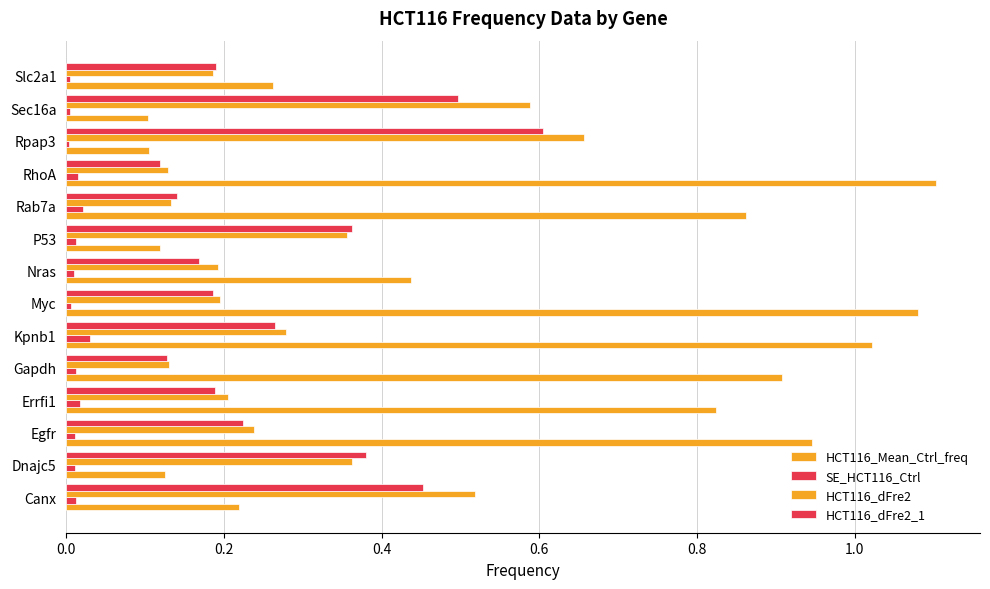

How many series are shown in this chart?

4